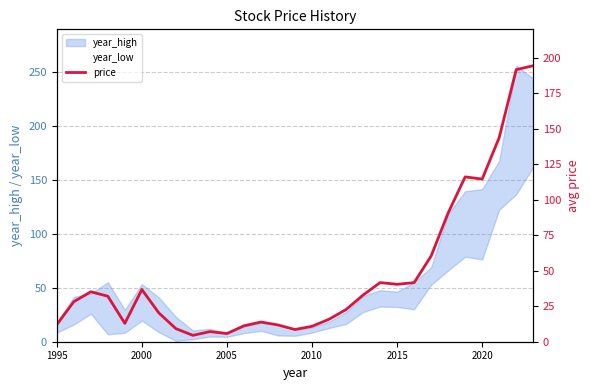

How many data points does each series have?

29